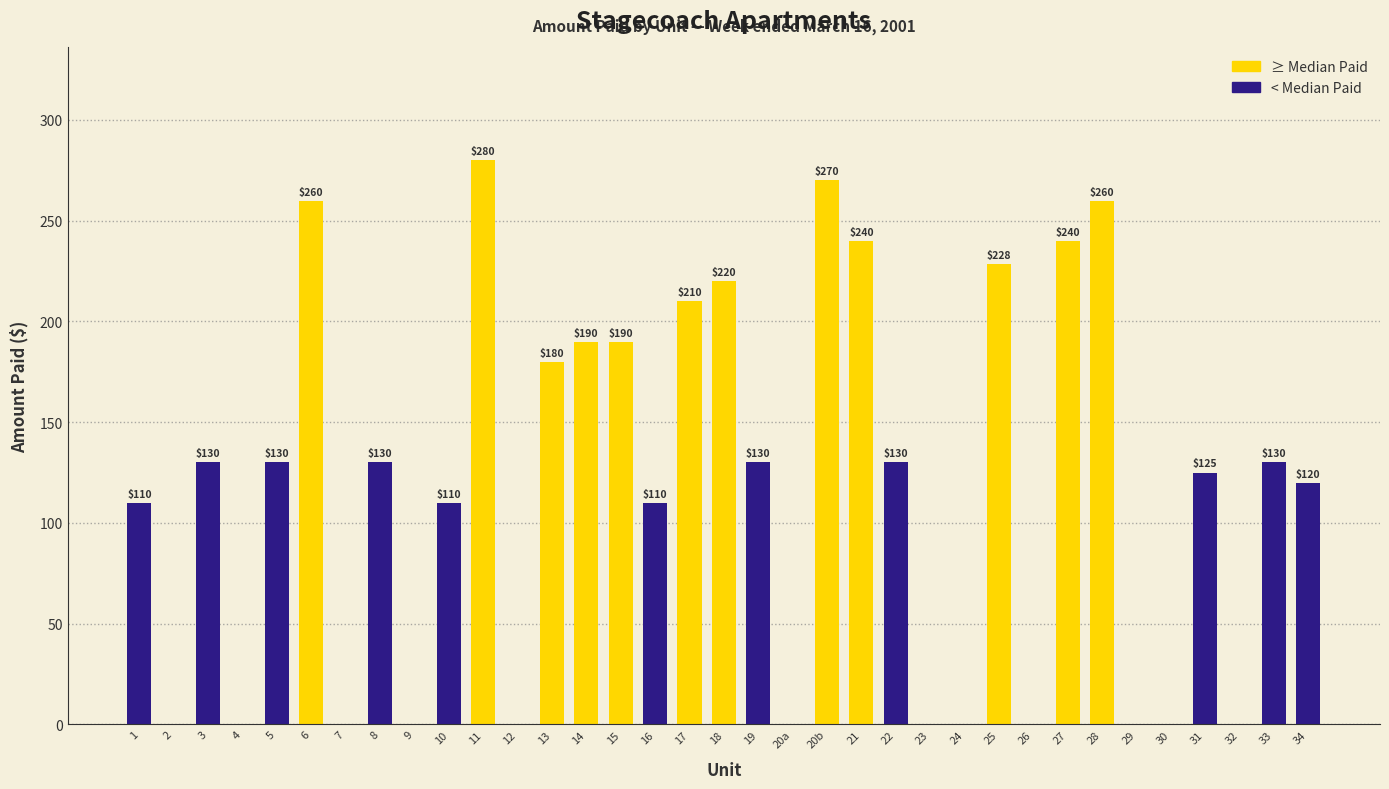

What is the greatest value displayed?

280.0